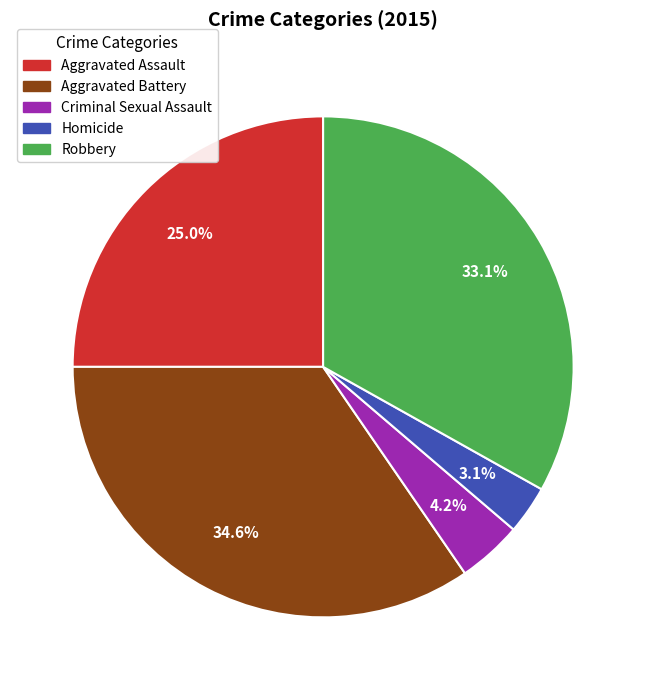

To the nearest percent, what is the combined percentage of Robbery and Aggravated Battery?

68%